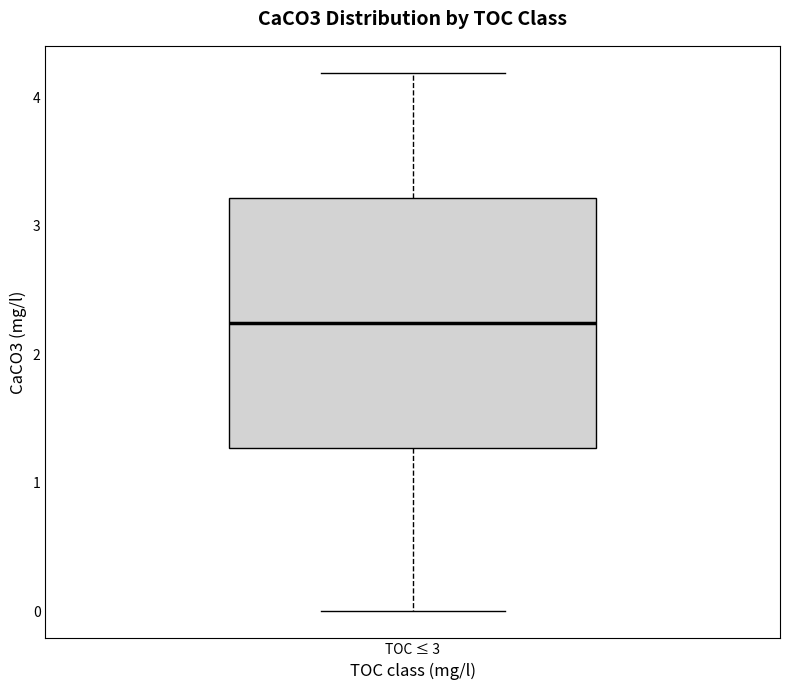

Transcribe this box plot: give where the median line is, the range the box spans, and where the two whiskers end, as read against the y-axis. The values are not printed on the chart, so give them approximately, as read against the axis.

median 2.2, box 1.3 to 3.2, whiskers 0.0 to 4.2